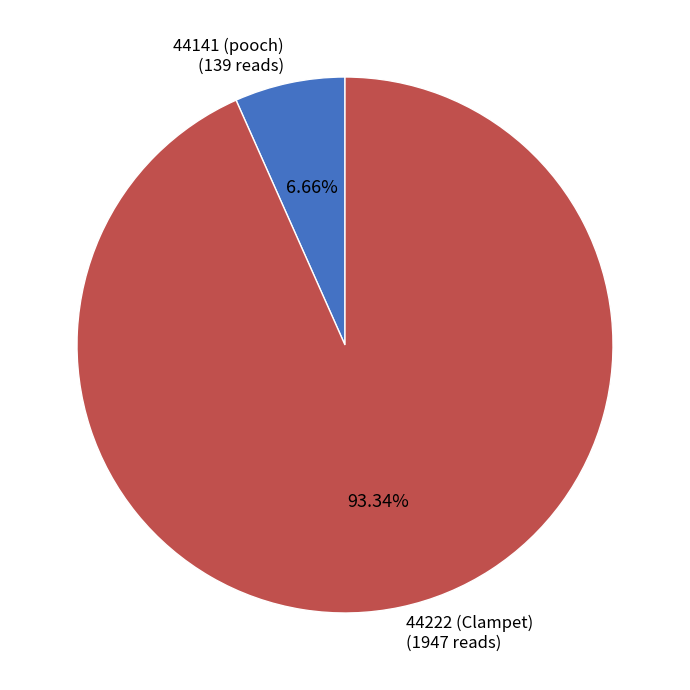

How many segments does this pie chart have?

2